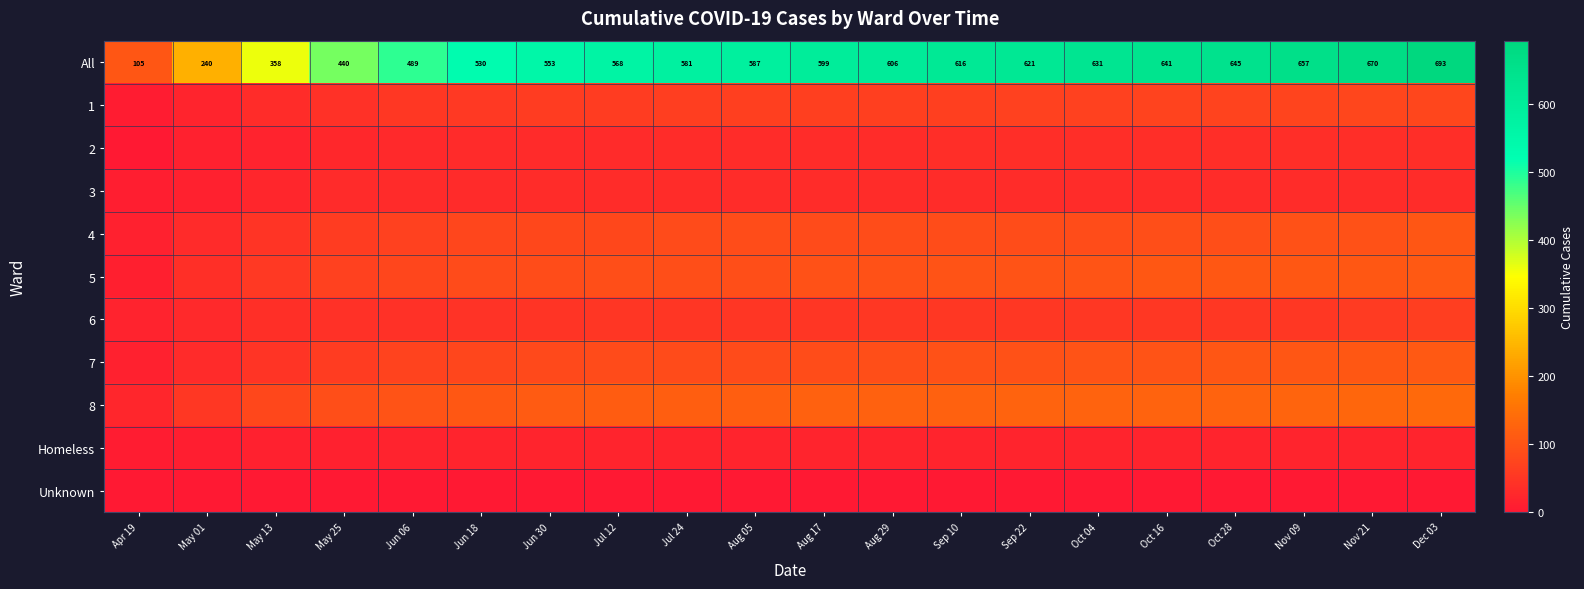

Is it true that All equals 606 at Aug 29?

True